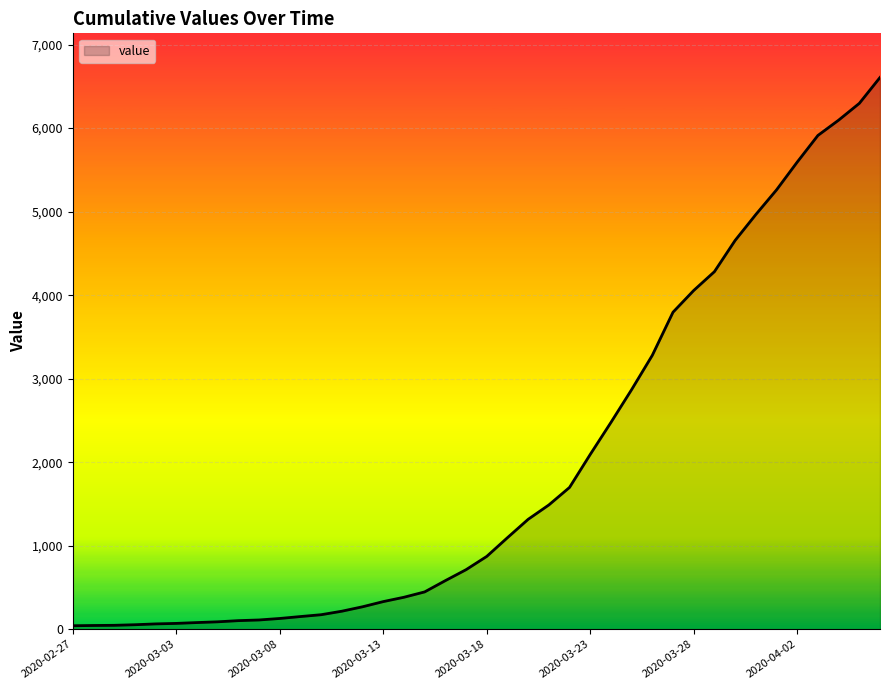

What is the difference between the maximum and minimum values?

6564